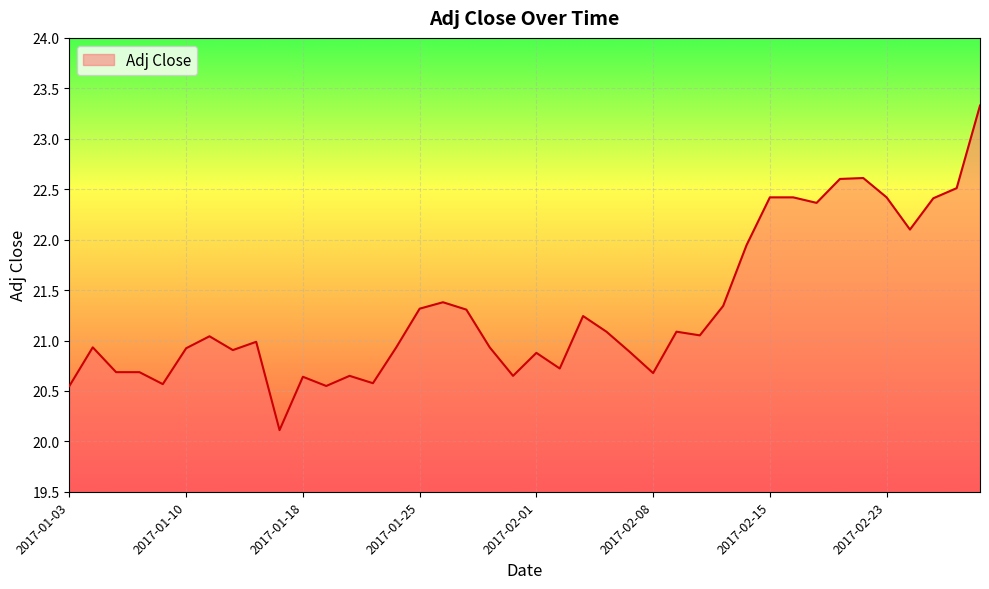

How many series are shown in this chart?

1